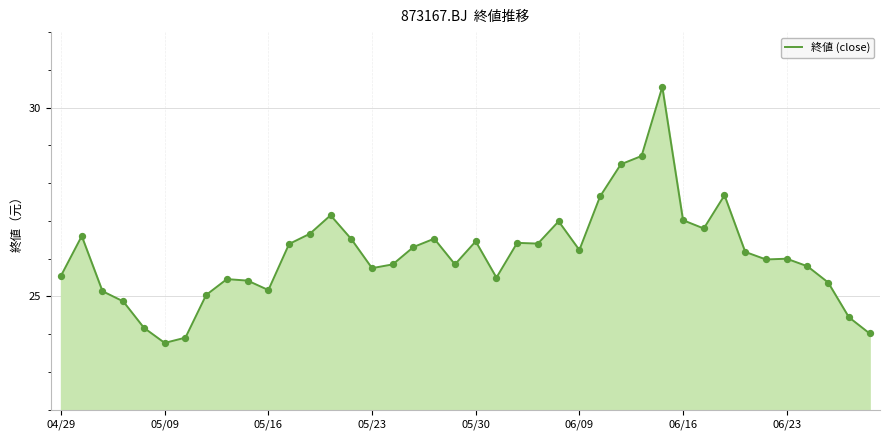

What is the difference between the maximum and minimum values?

6.8